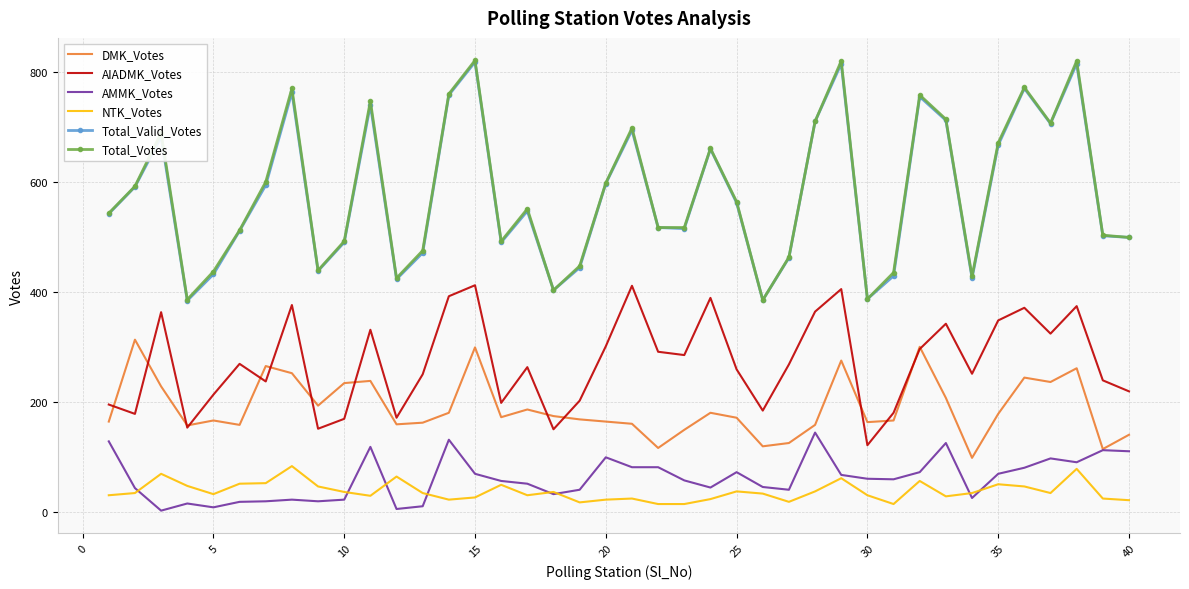

True or false: Total_Valid_Votes and AMMK_Votes intersect in this chart.

False